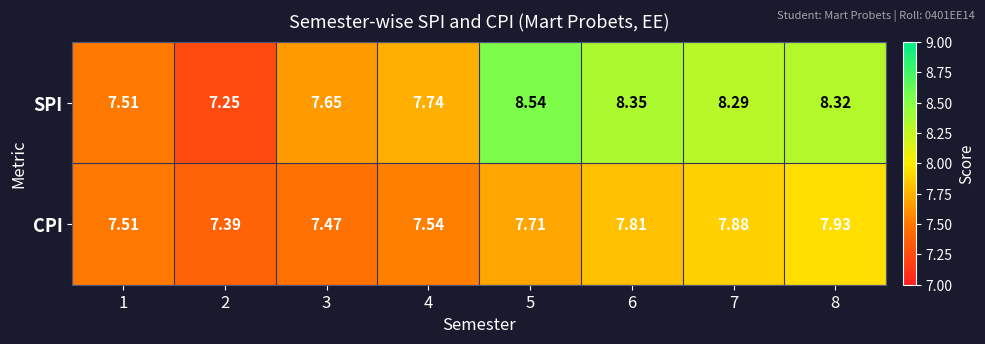

Between 4 and 5, which series saw the biggest shift?

SPI